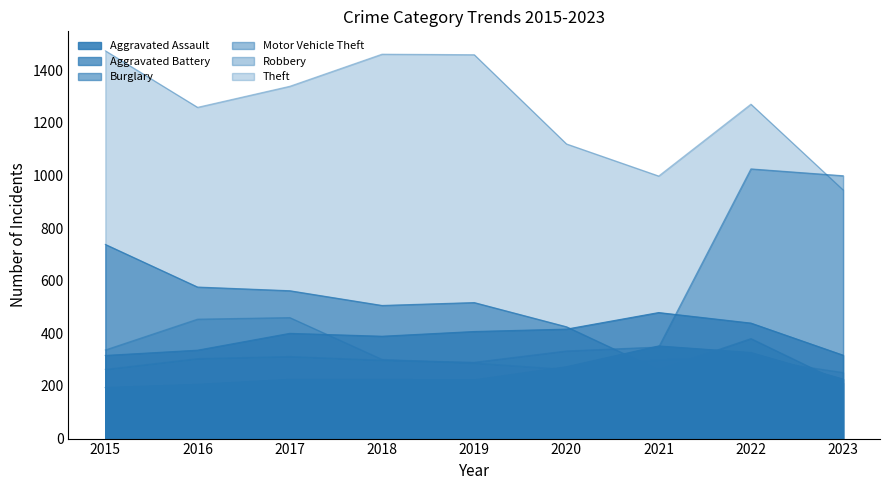

Which series has the largest range (max minus min)?

Motor Vehicle Theft